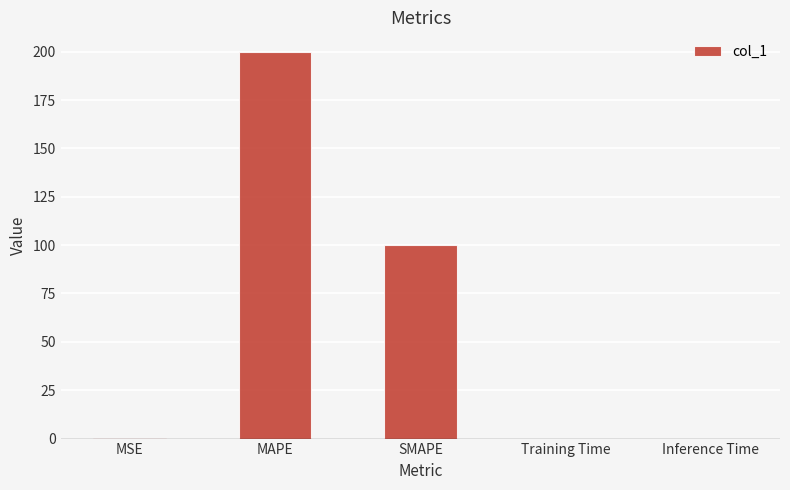

What is the maximum value shown in the chart?

200.0